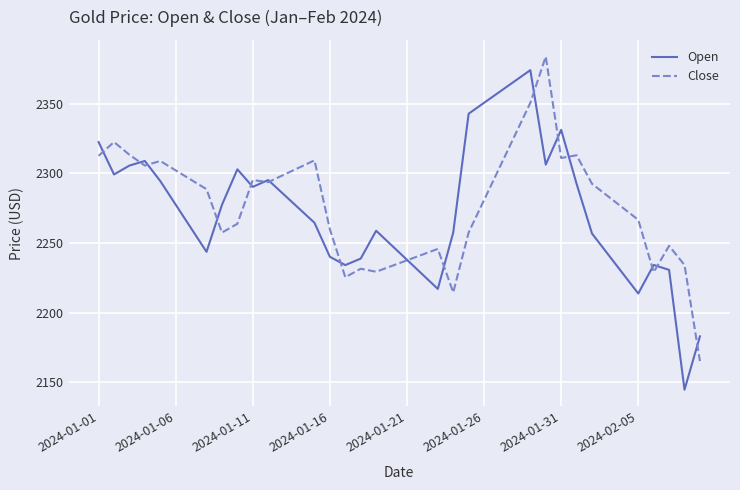

Which series has the widest spread of values?

Open